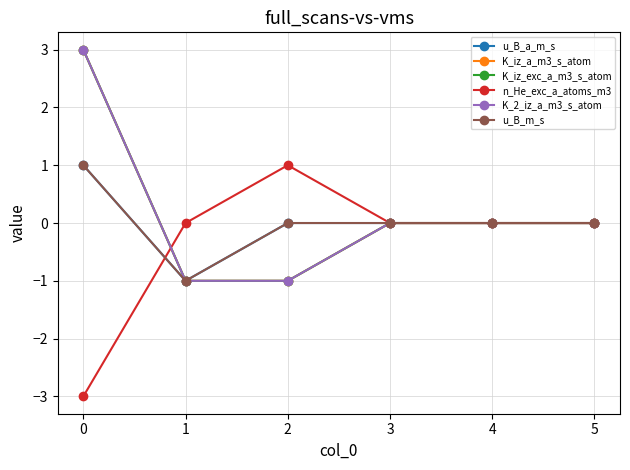

Where is u_B_a_m_s nearest to the value 0?

2